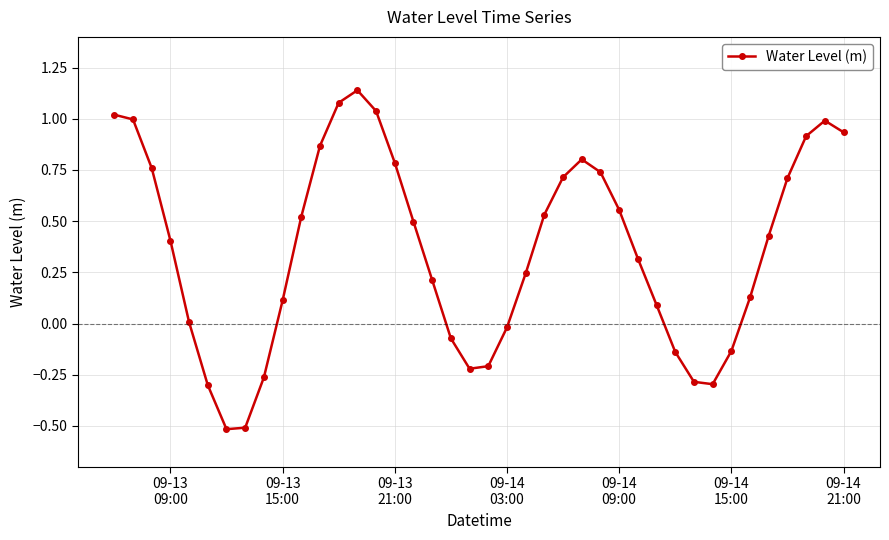

How many interior local valleys (lower than both neighbors) does the data have?

3